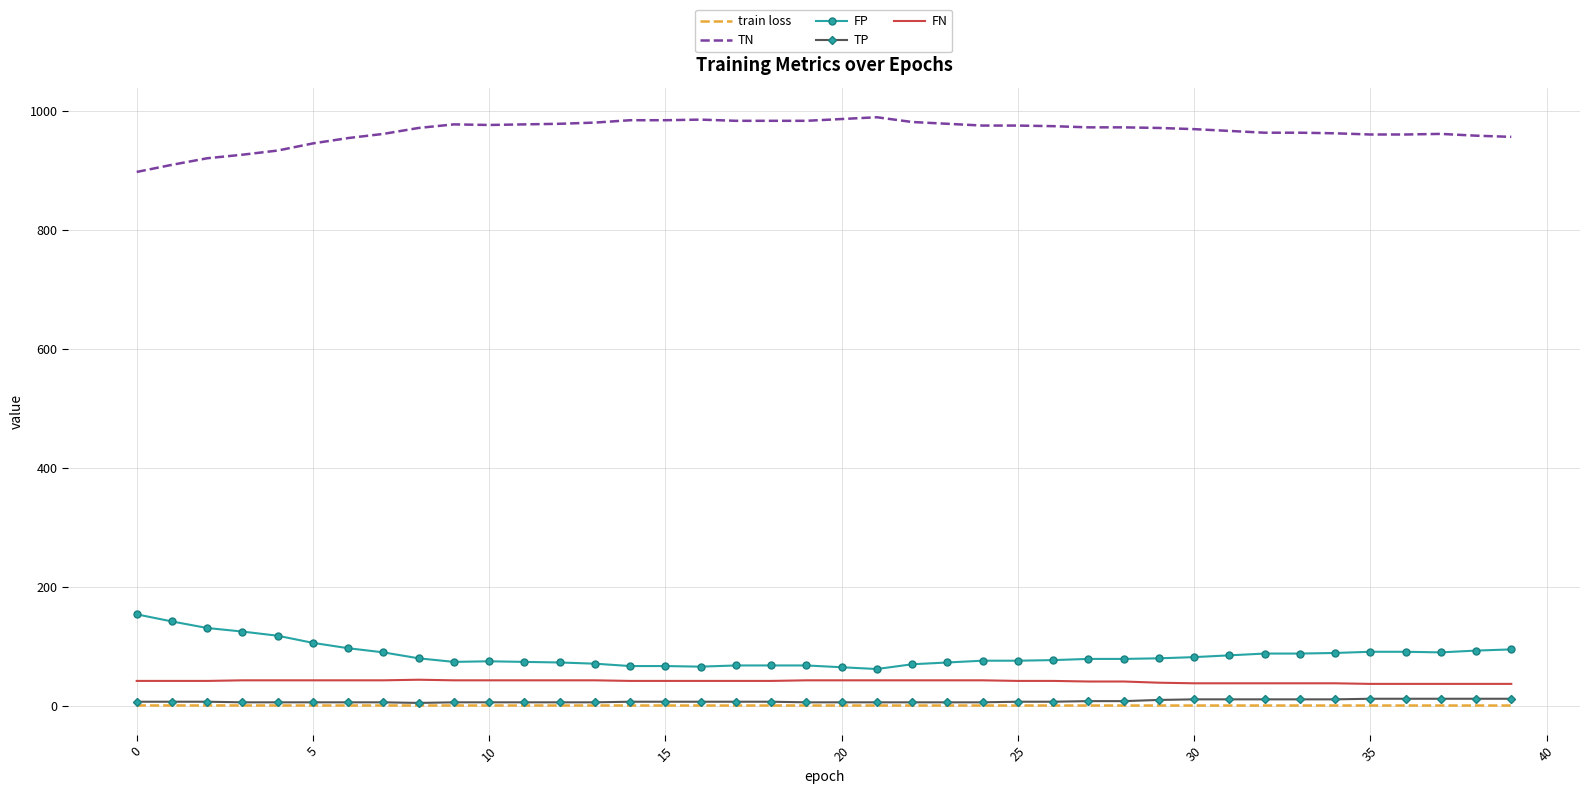

What is the maximum value for TN?

990.0